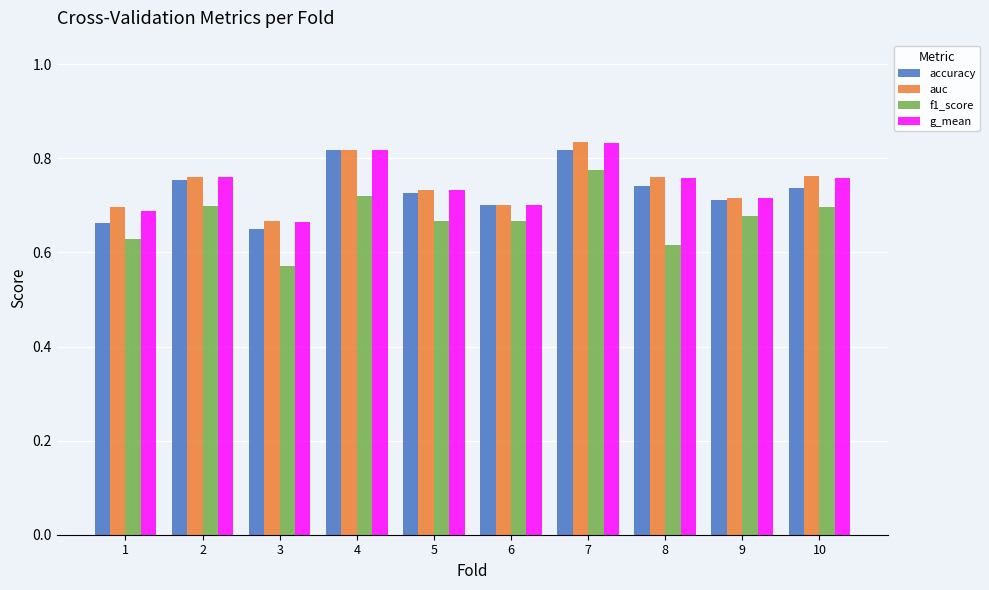

How many accuracy values are between 0 and 1?

10